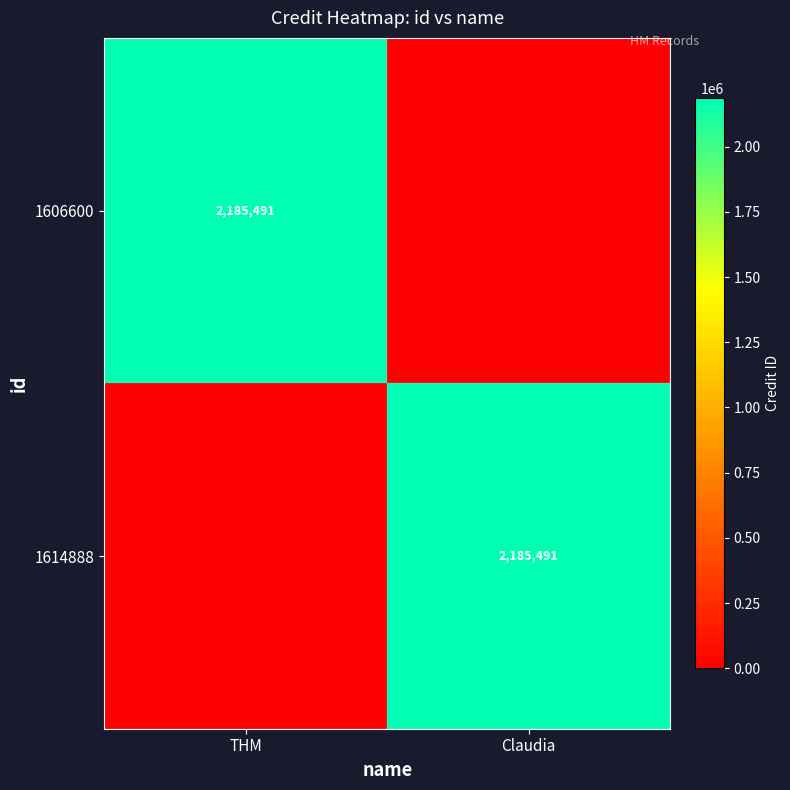

At which category does the chart reach its peak across all series?

THM